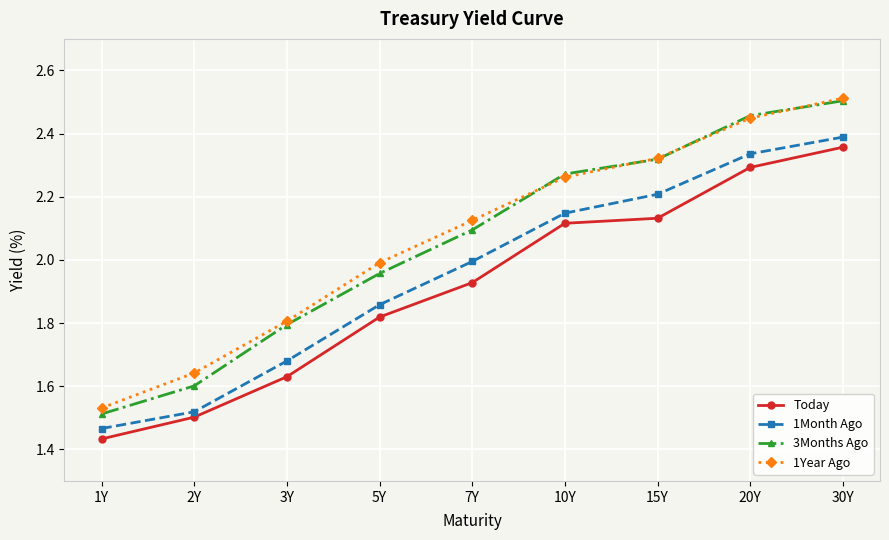

Which series has the widest spread of values?

3Months Ago